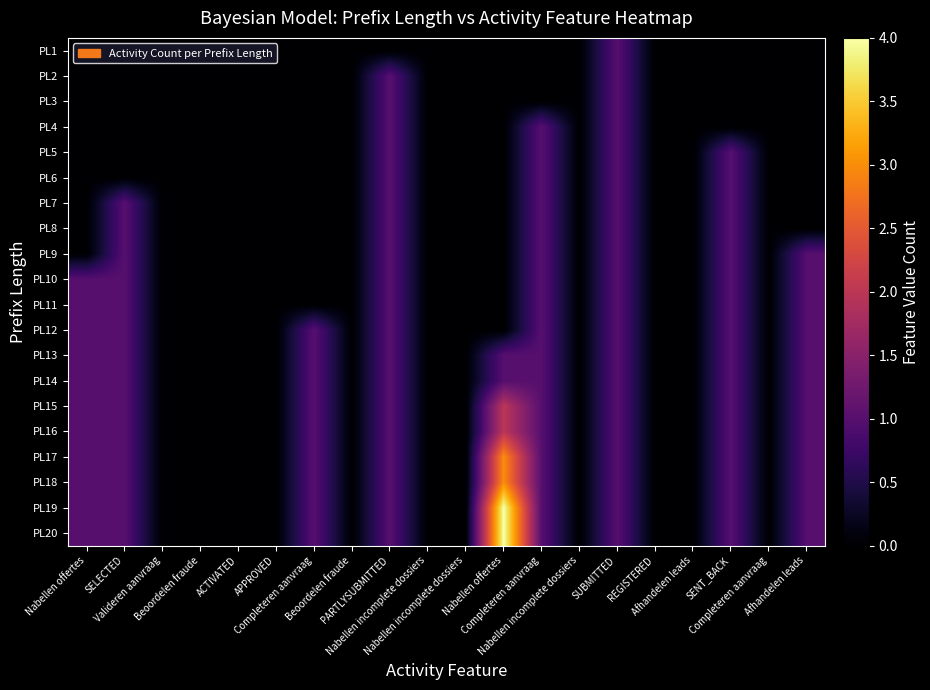

Between Completeren aanvraag and Nabellen incomplete dossiers, which series saw the biggest shift?

PL12